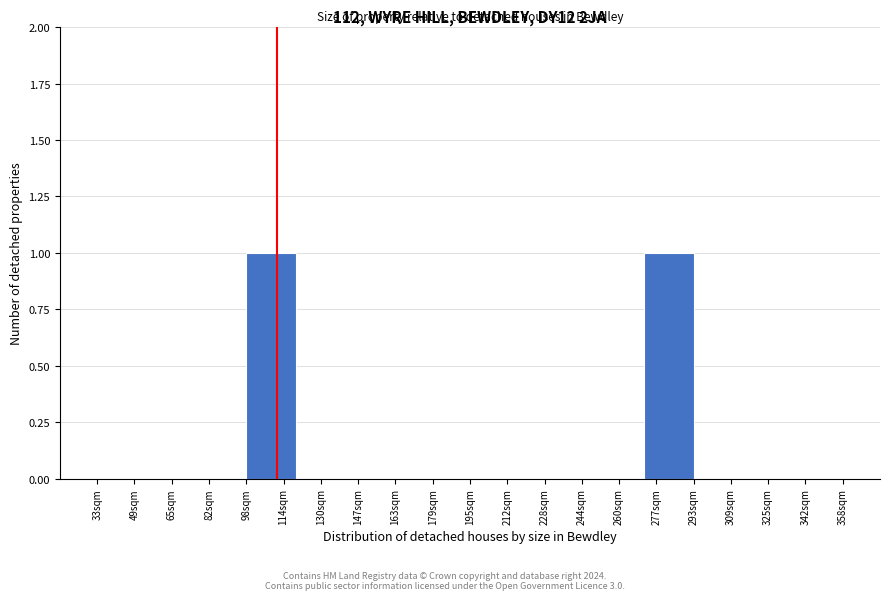

How tall is the bar that spans 272 to 294 on the x-axis? Neither the bar edges nor the heights are printed on the chart, so give them approximately, as read against the axes.

1